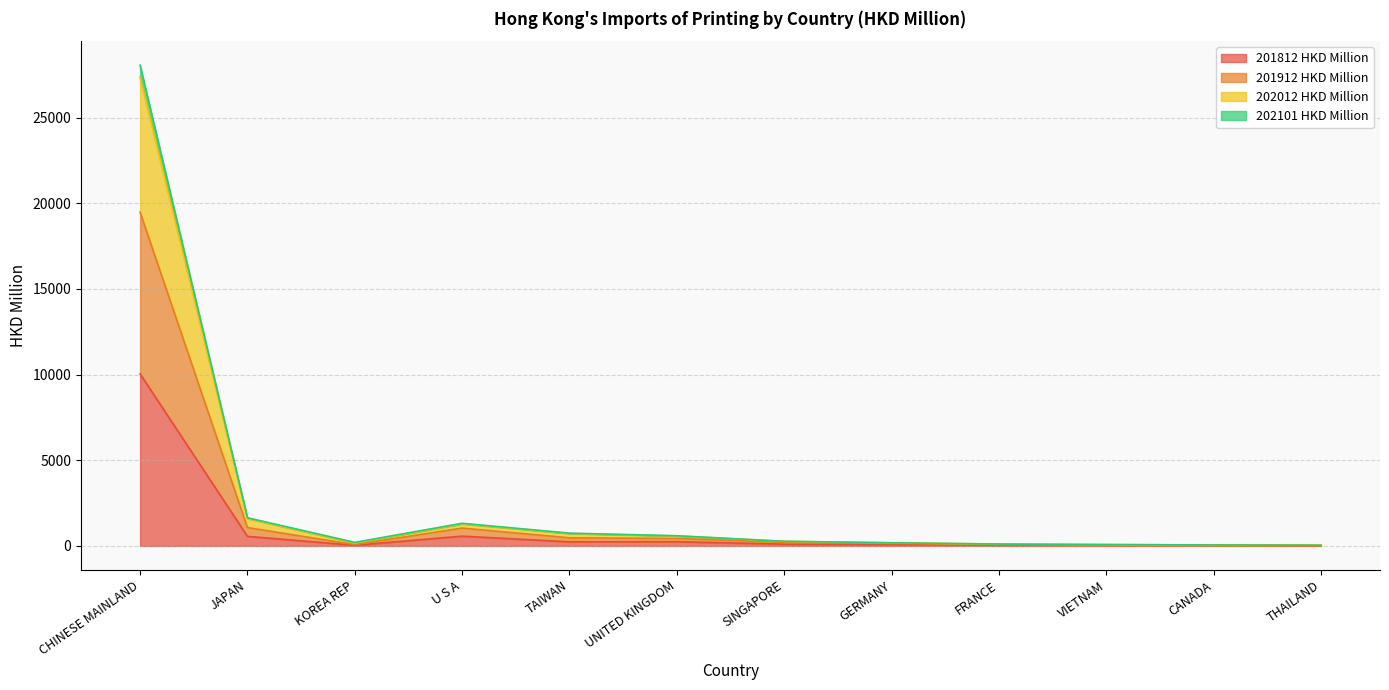

What is the minimum value shown in the chart?

14.4